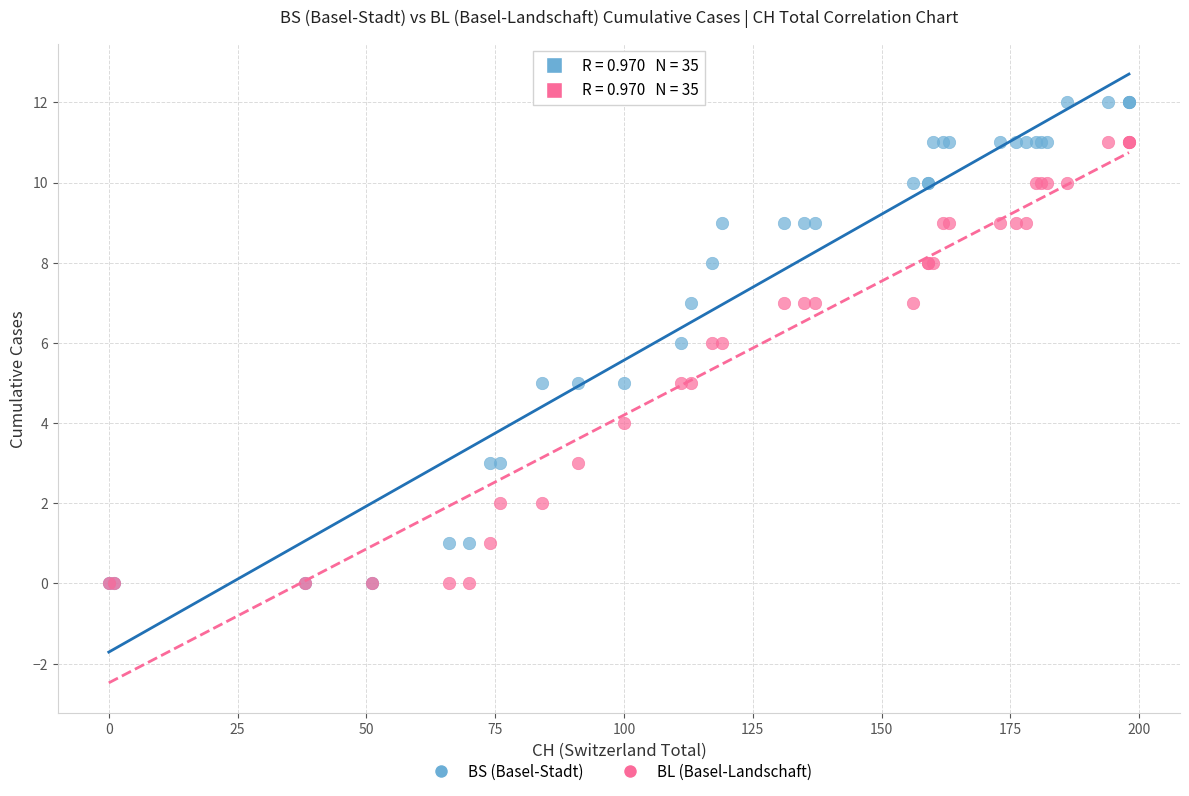

Which series has the largest Y range (max minus min)?

BS (Basel-Stadt)